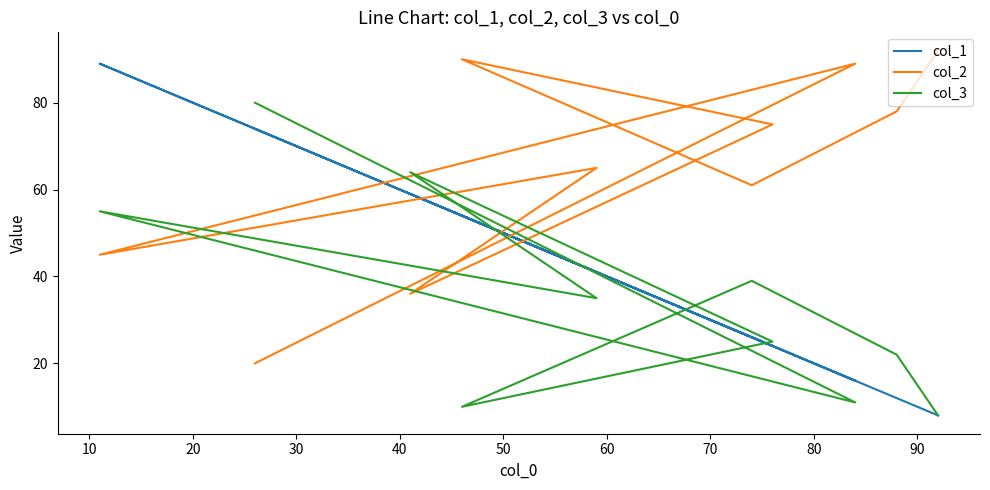

What are all the series names shown in the legend?

col_1, col_2, col_3